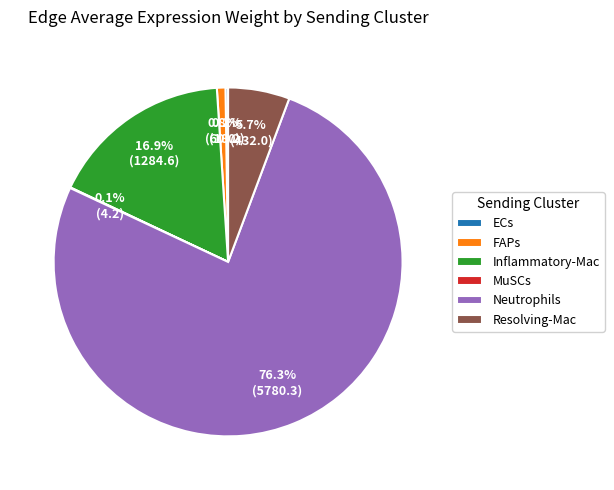

Which category has the biggest portion of the pie?

Neutrophils